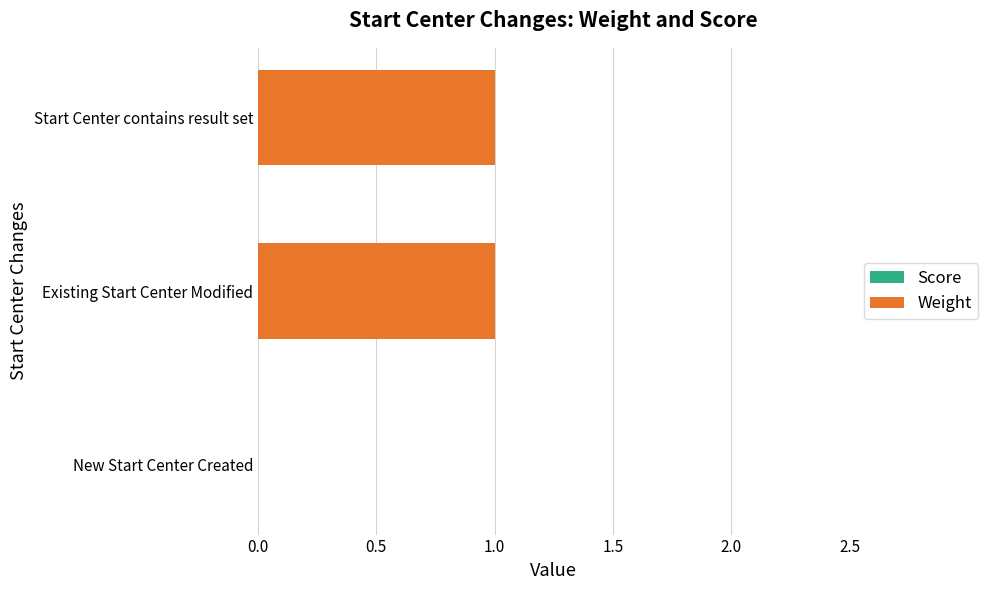

The value at New Start Center Created is 1. True or false?

False